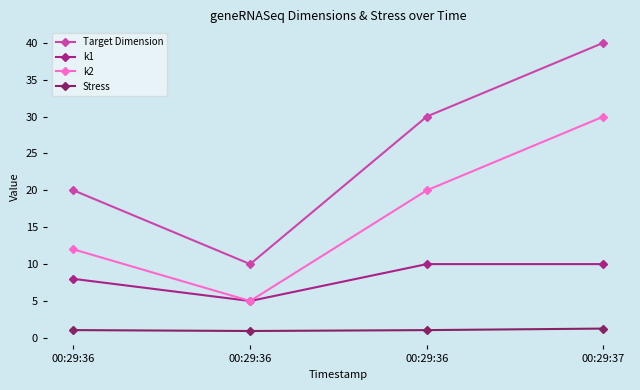

List the labels in order of Target Dimension value, largest first.

00:29:37, 00:29:36, 00:29:36, 00:29:36